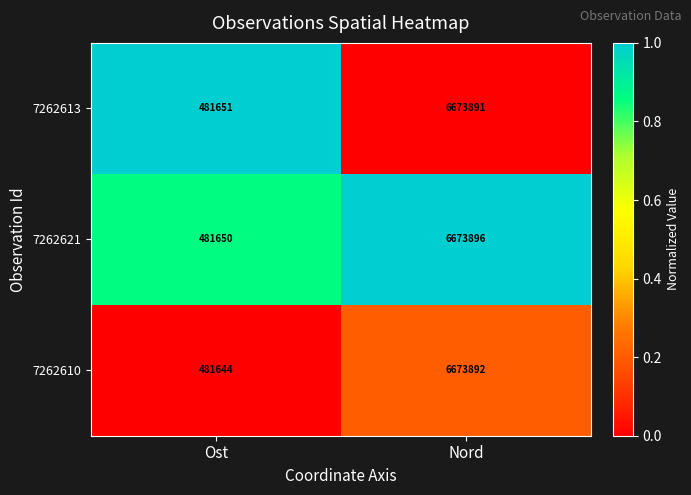

How many data points does each series have?

2